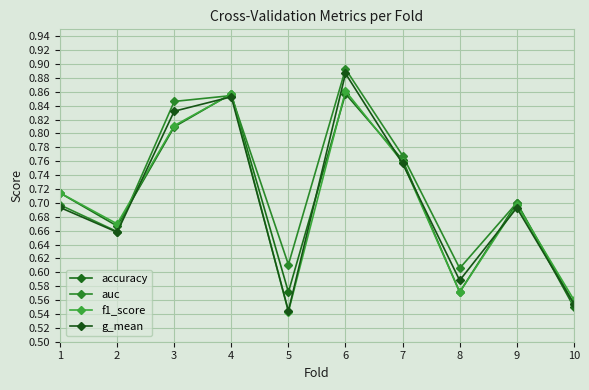

How many distinct data groups are displayed?

4